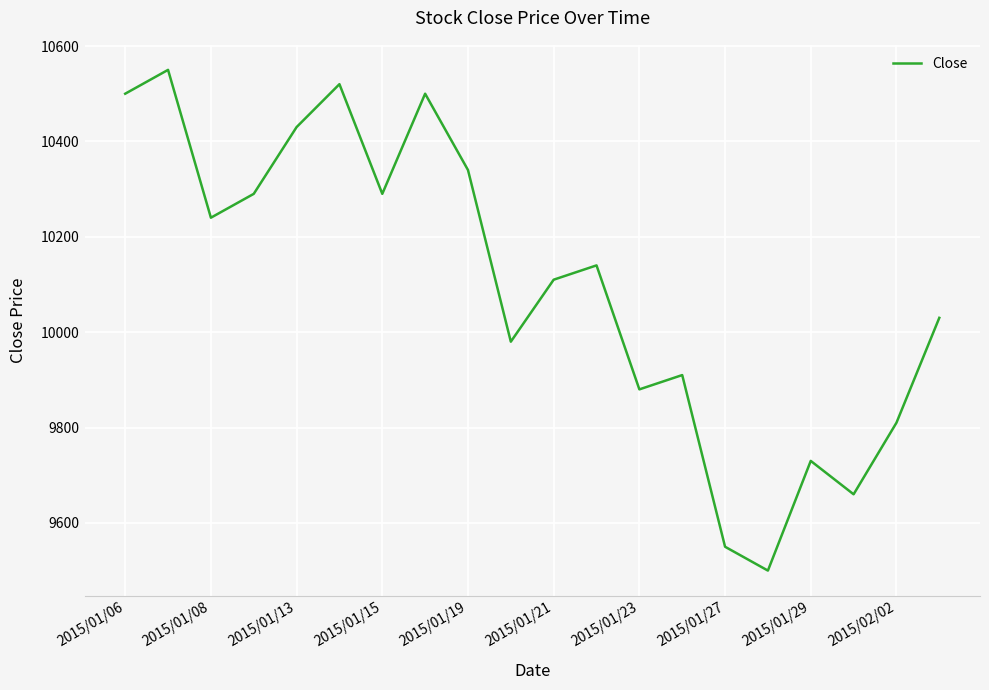

What is the maximum value shown in the chart?

10550